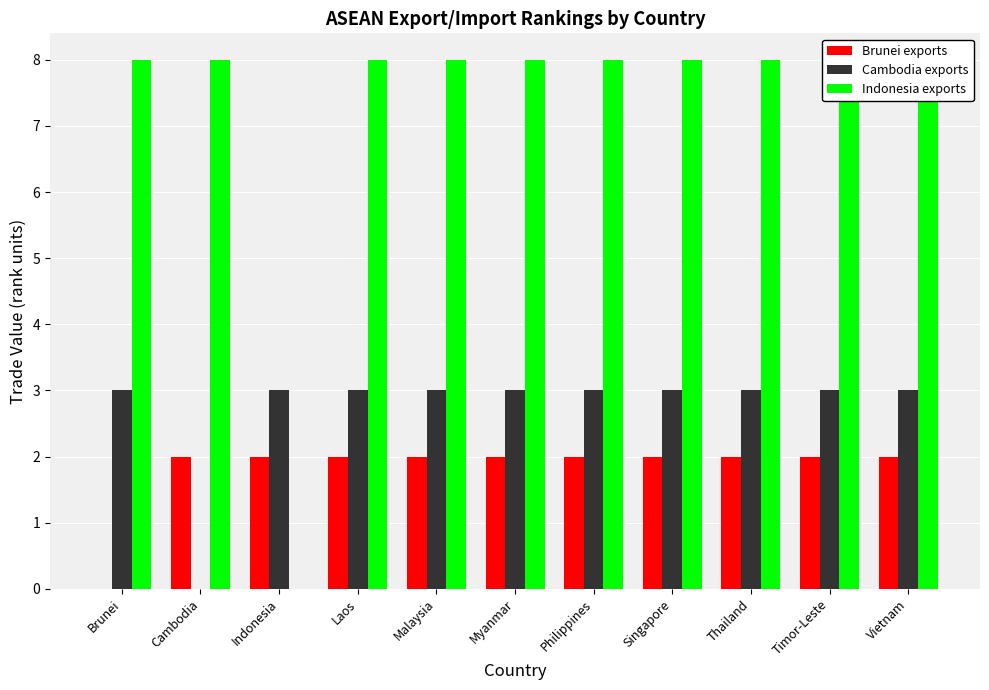

What position from the right is Cambodia?

10